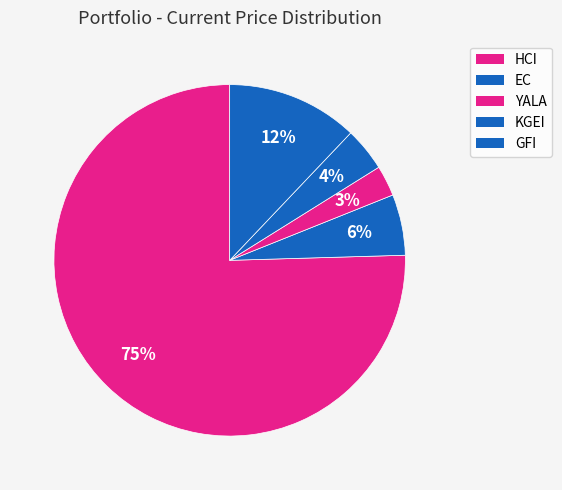

How many segments does this pie chart have?

5